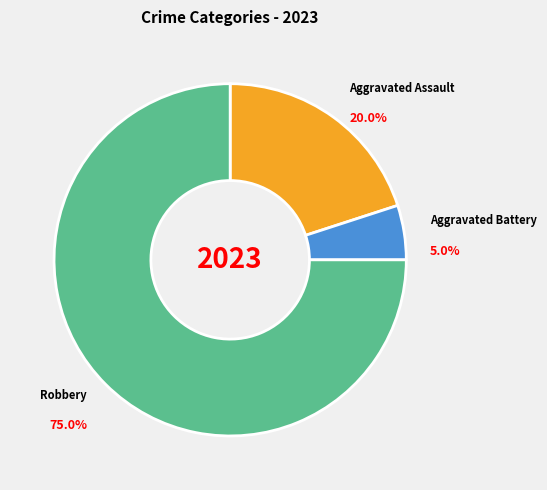

To the nearest percent, what is the average slice percentage?

33%